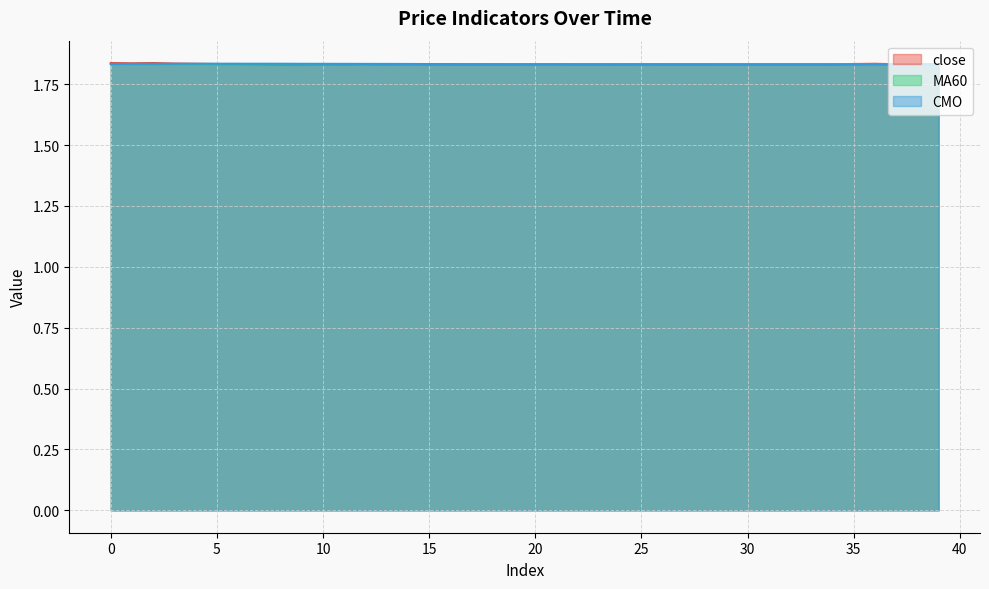

Rank the categories by CMO value from highest to lowest.

5, 6, 7, 4, 8, 3, 9, 2, 10, 11, 1, 12, 13, 0, 14, 15, 16, 17, 18, 39, 38, 19, 20, 37, 21, 36, 22, 23, 24, 25, 26, 27, 28, 35, 29, 30, 31, 32, 33, 34